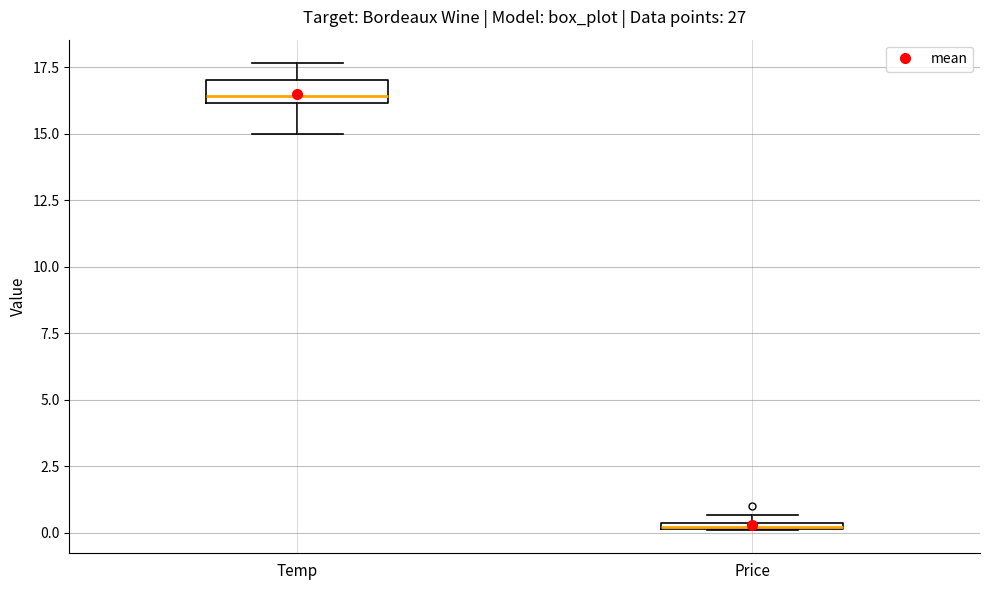

Which box is the tallest, from its lower edge to its upper edge?

Temp